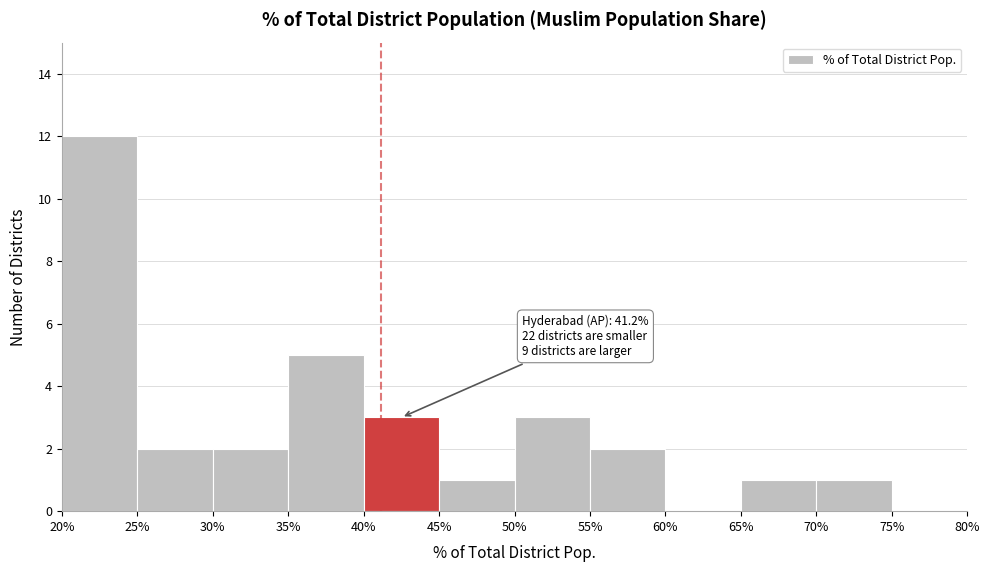

Over which range of the x-axis is the bar tallest?

20% to 25%